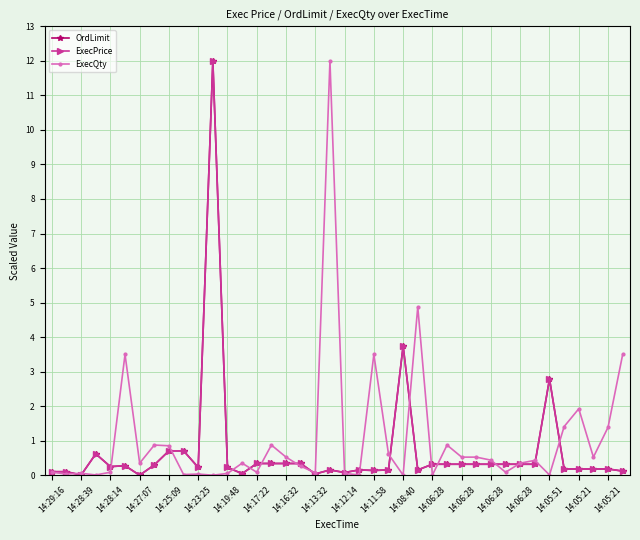

Which category has the lowest value in the OrdLimit series?

14:27:07